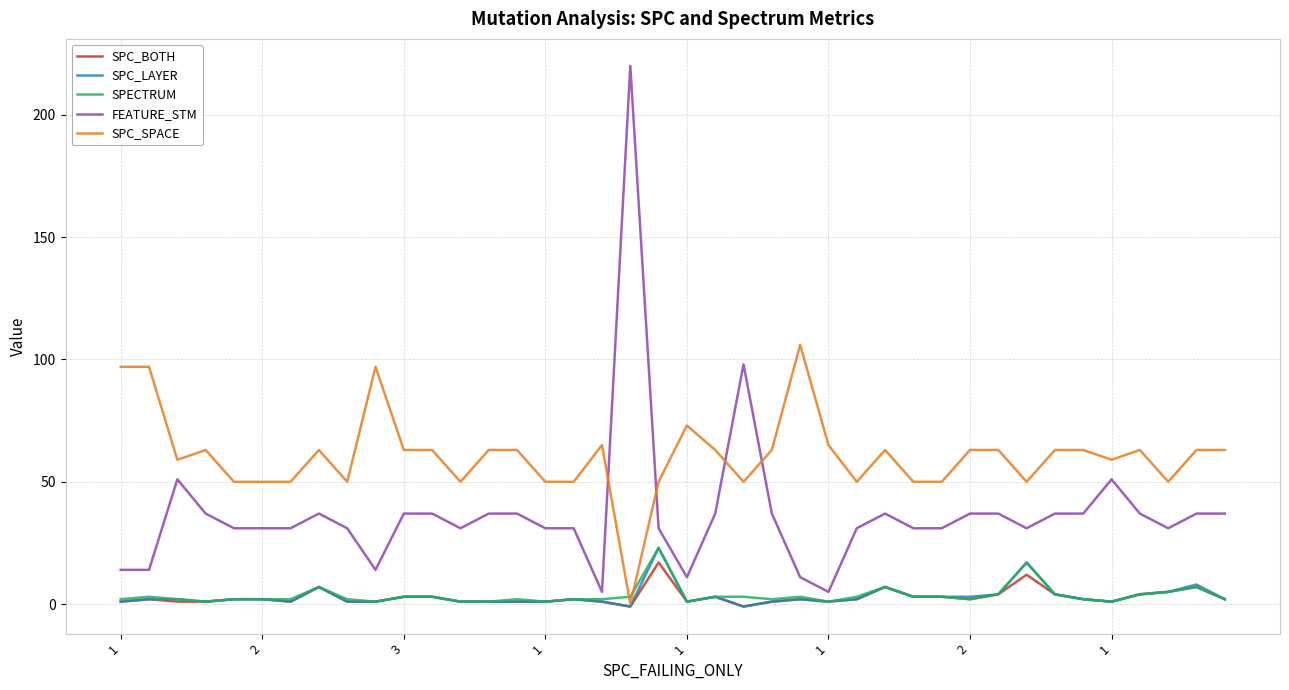

Which series has the largest total across all categories?

SPC_SPACE